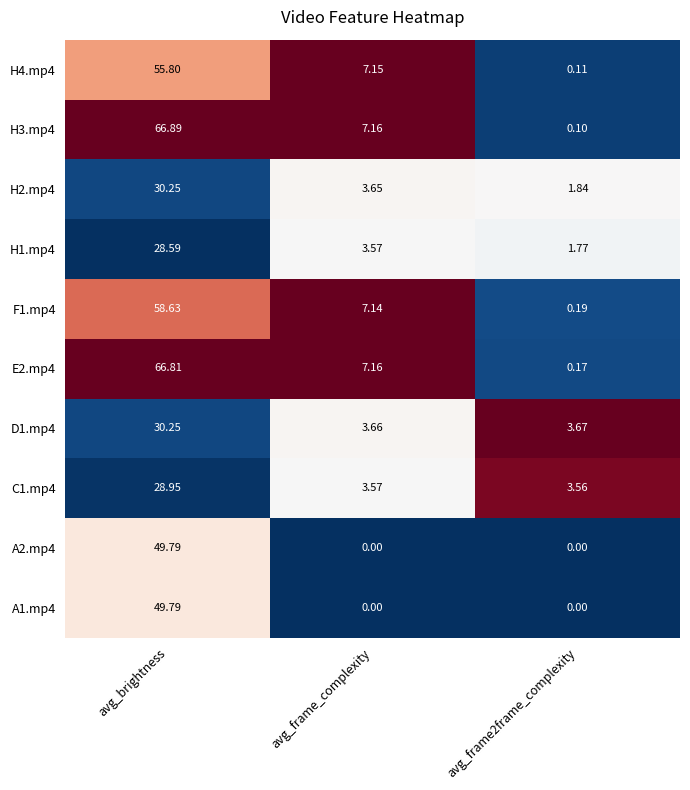

At which label is H1.mp4 closest to 15?

avg_frame_complexity